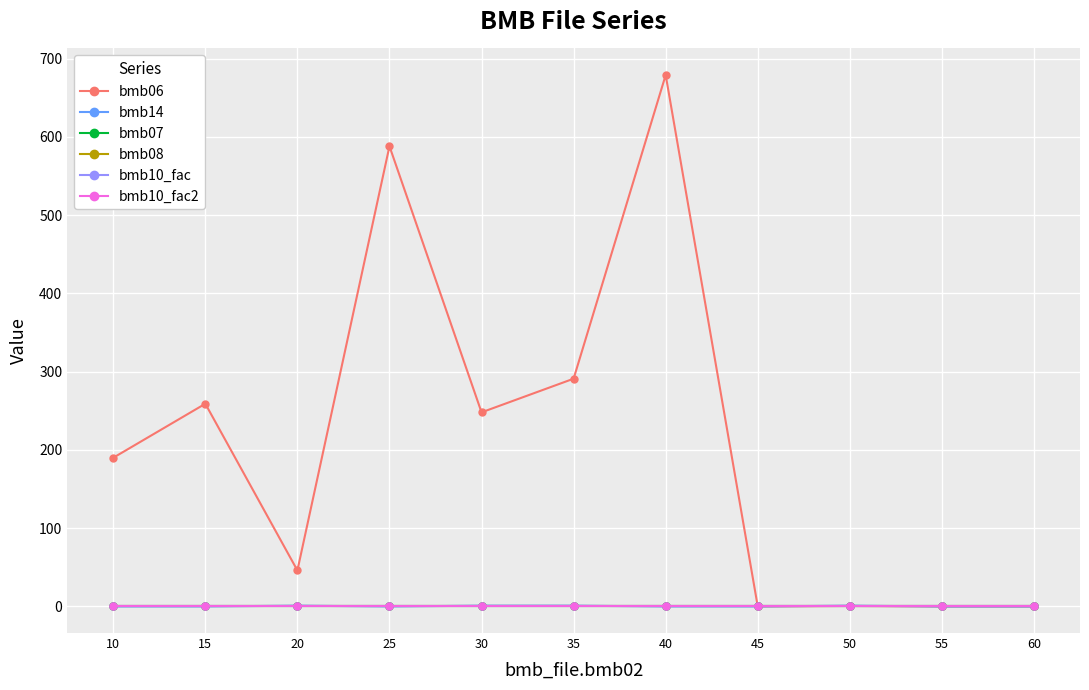

Which series changed the most between 20 and 25?

bmb06